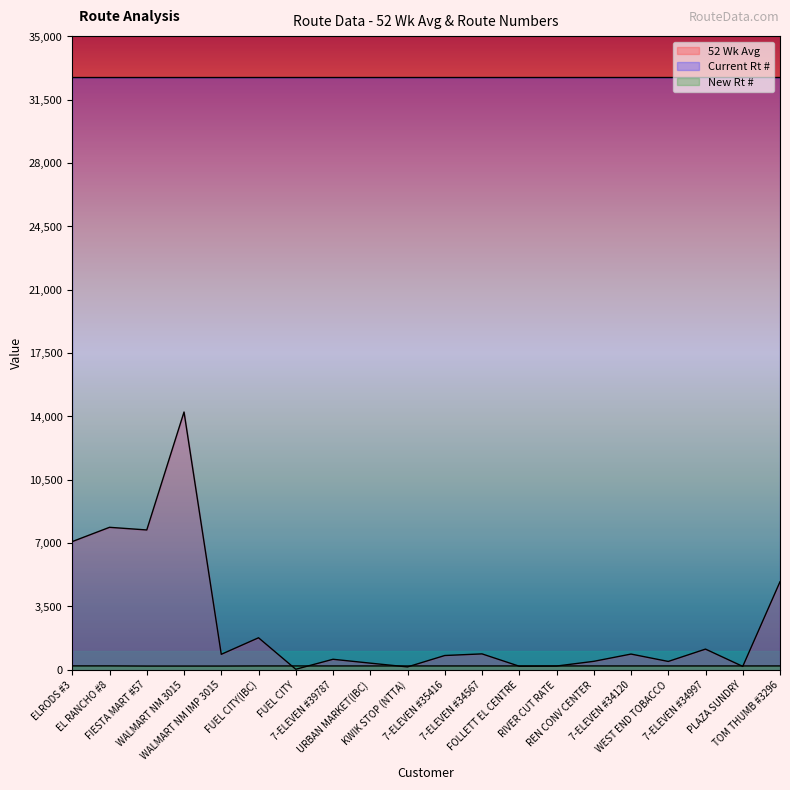

What is the difference between the maximum and minimum values in the 52 Wk Avg series?

14216